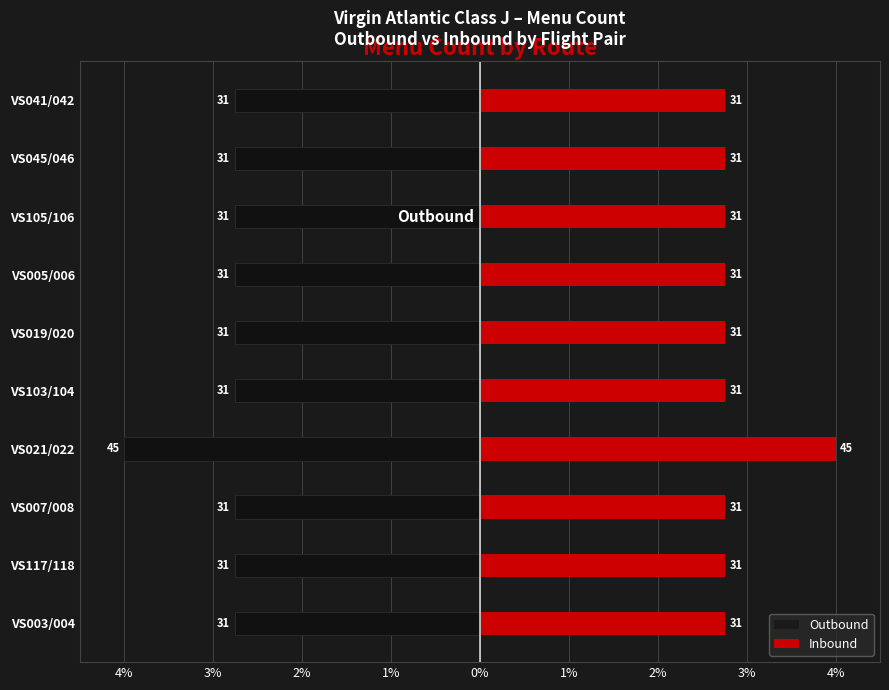

Count the number of categories in the chart.

10